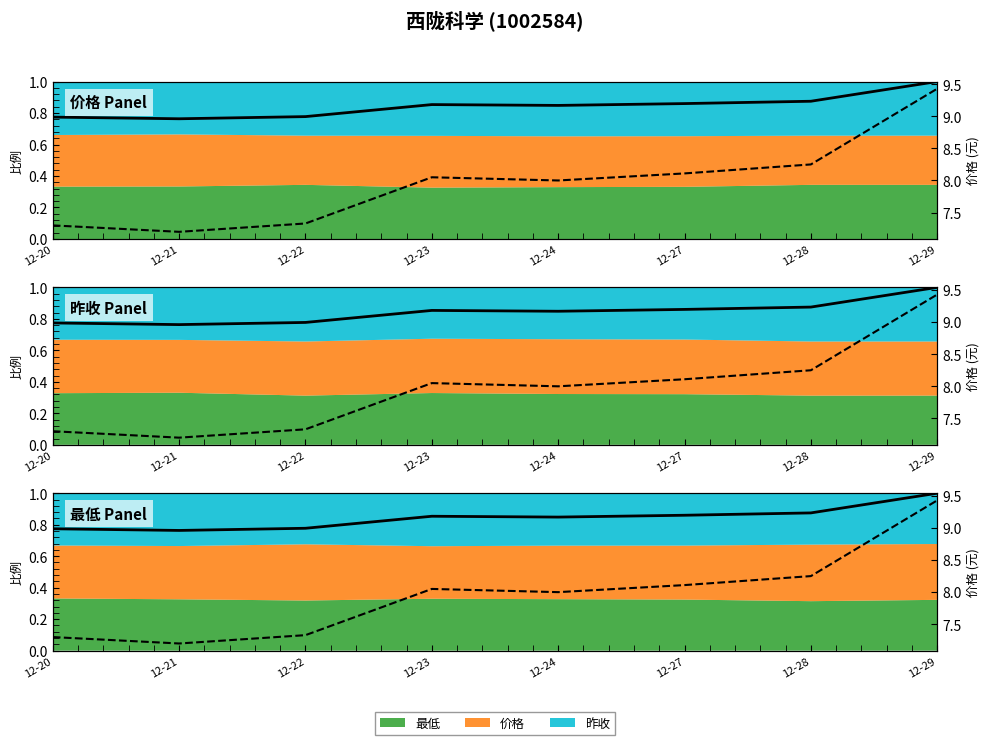

How many categories are shown in the chart?

8